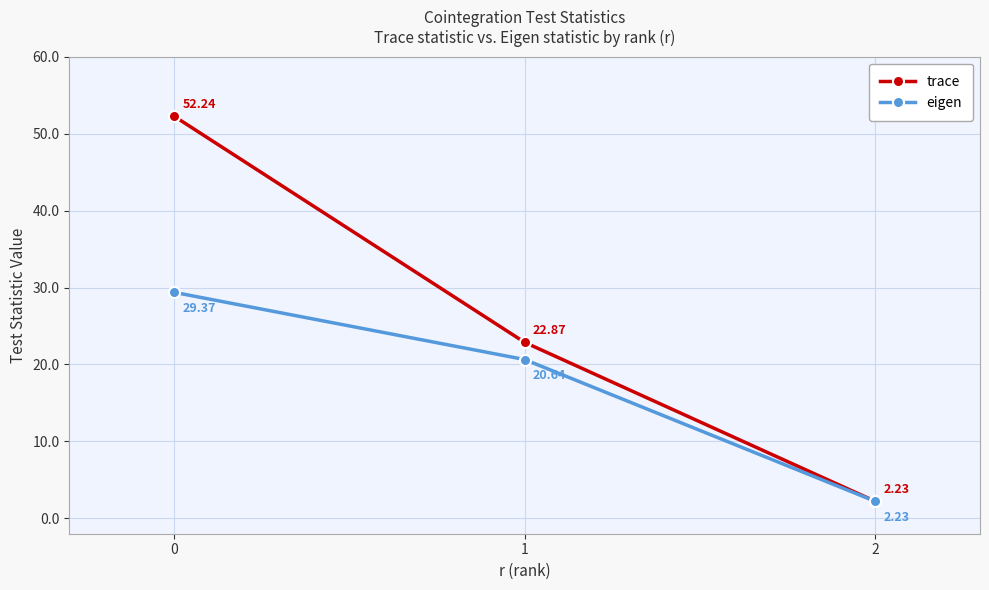

Is the value of trace at 1 greater than the value of eigen at 0?

No